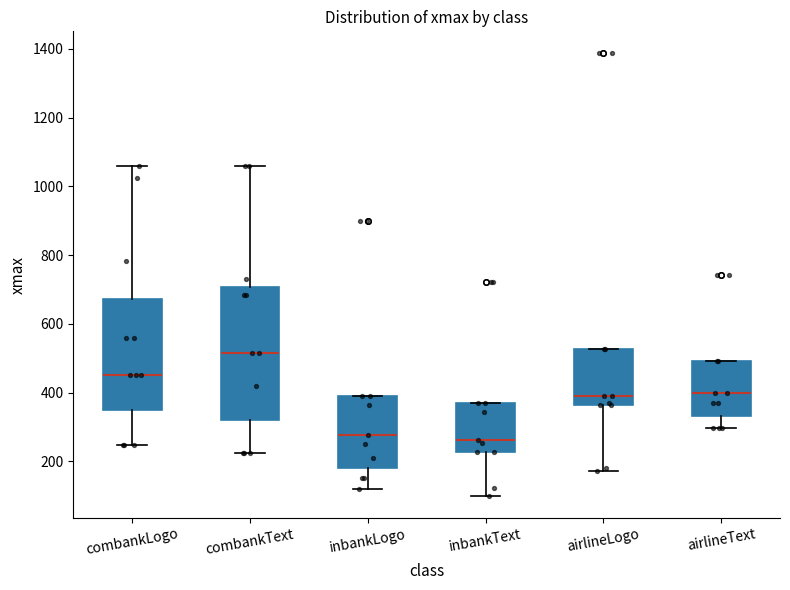

Reading left to right, transcribe this box plot: for each box, give where its median line is, the range the box spans, and where its two whiskers end, as read against the y-axis. The values are not printed on the chart, so give them approximately, as read against the axis.

combankLogo: median 460, box 340 to 680, whiskers 240 to 1060
combankText: median 520, box 320 to 700, whiskers 220 to 1060
inbankLogo: median 280, box 180 to 400, whiskers 120 to 400
inbankText: median 260, box 220 to 380, whiskers 100 to 380
airlineLogo: median 400, box 360 to 520, whiskers 180 to 520
airlineText: median 400, box 340 to 500, whiskers 300 to 500